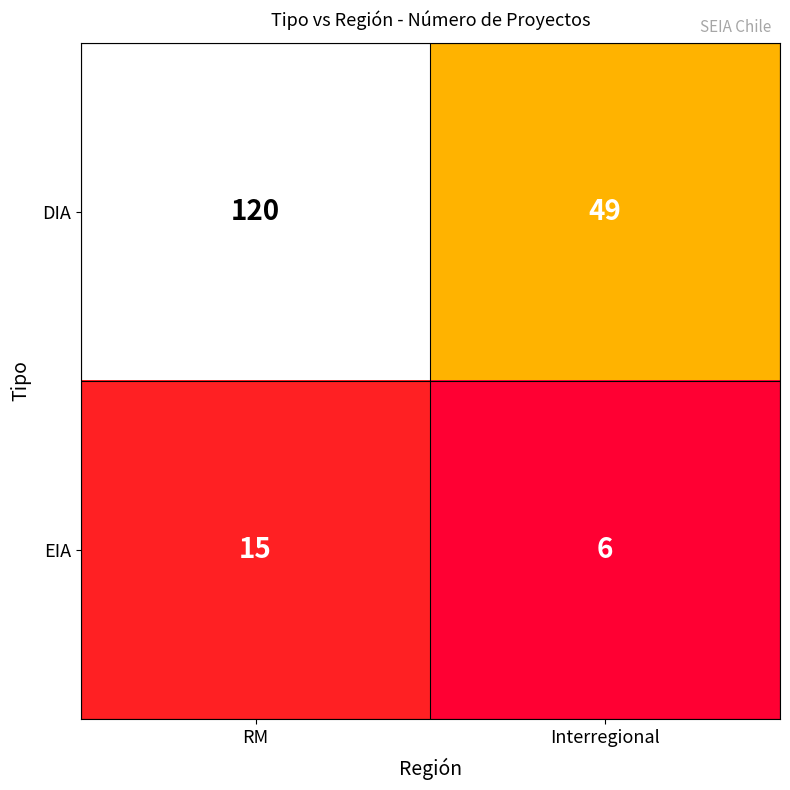

What is the smallest value displayed?

6